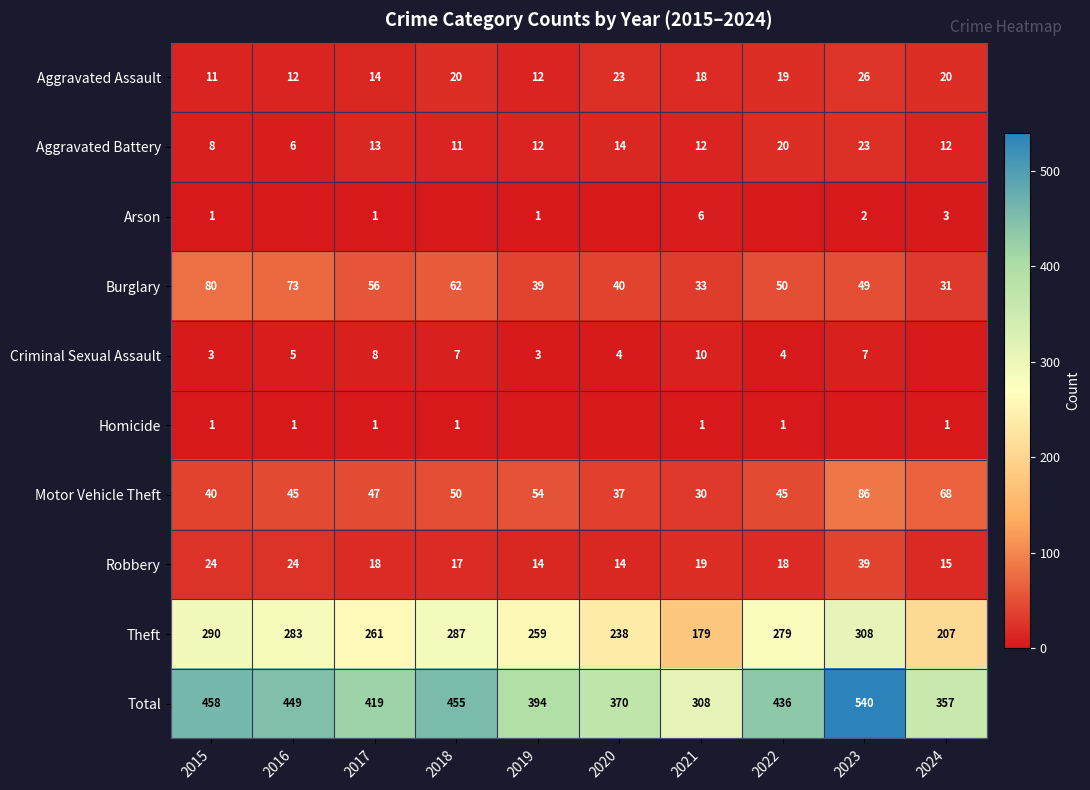

True or false: Aggravated Battery has a value of 11 at 2018.

True